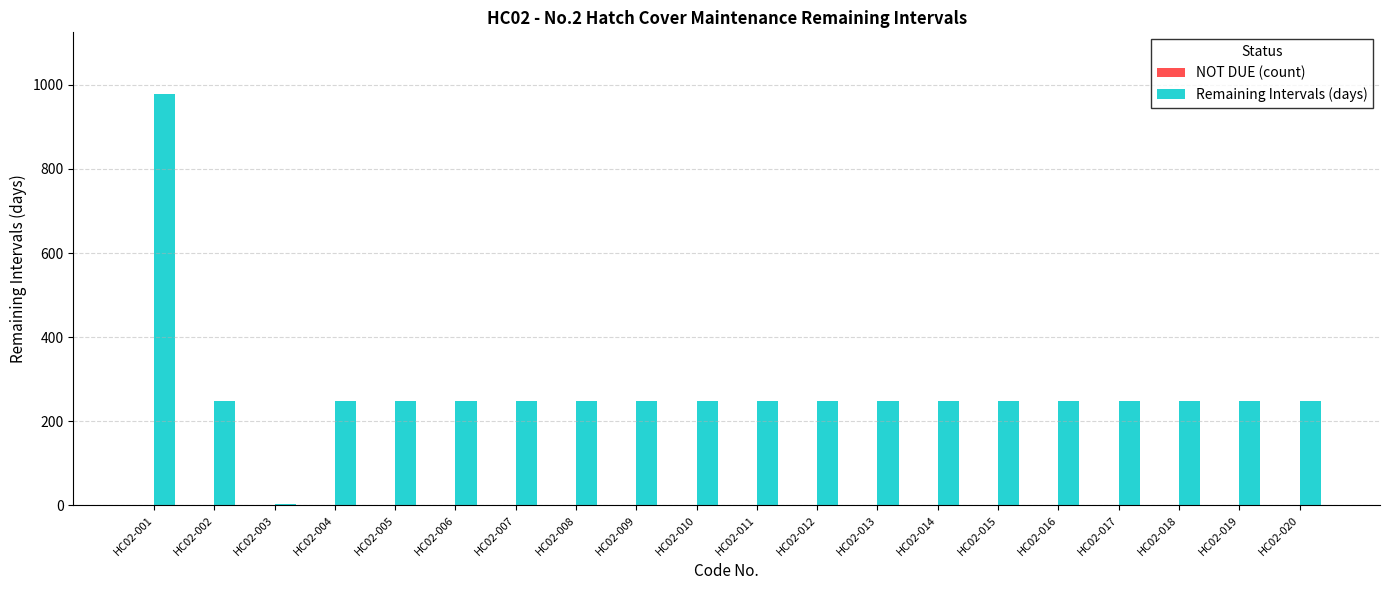

Which series has the largest total across all categories?

Remaining Intervals (days)